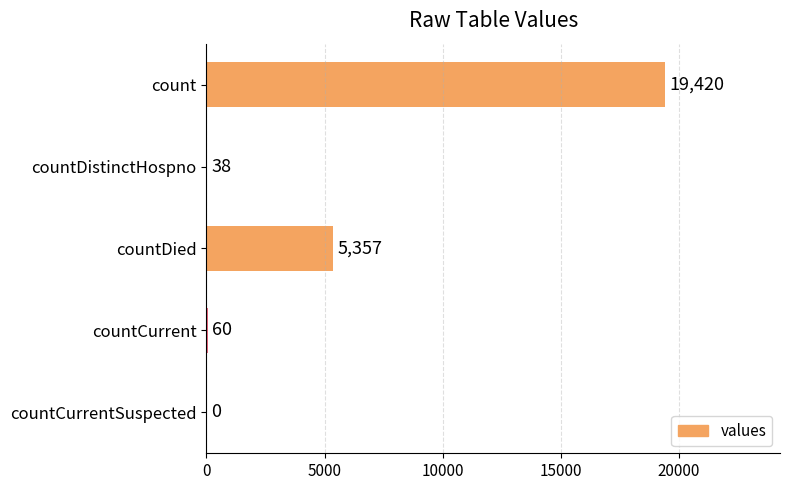

Is it true that the value at countDistinctHospno is 38?

True